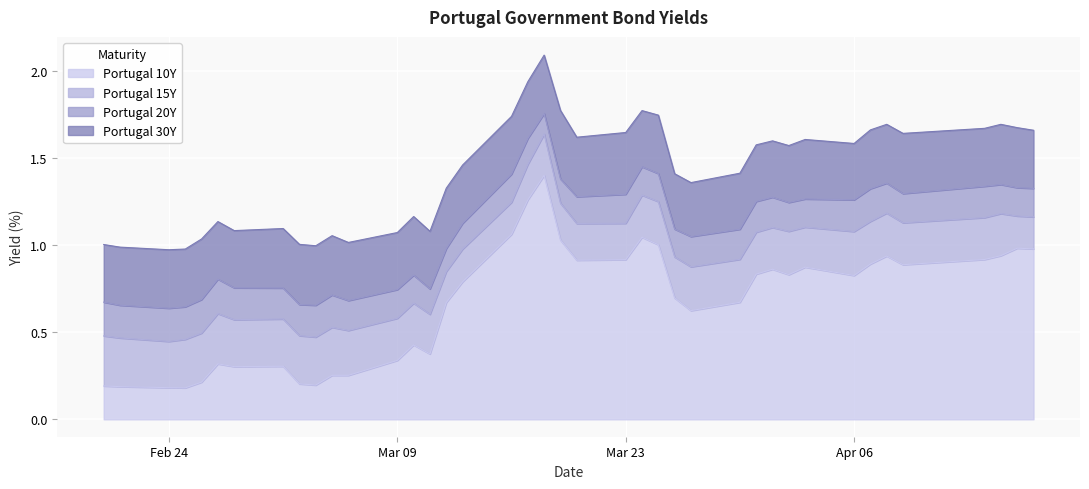

What is the highest value of the Portugal 10Y series?

1.4